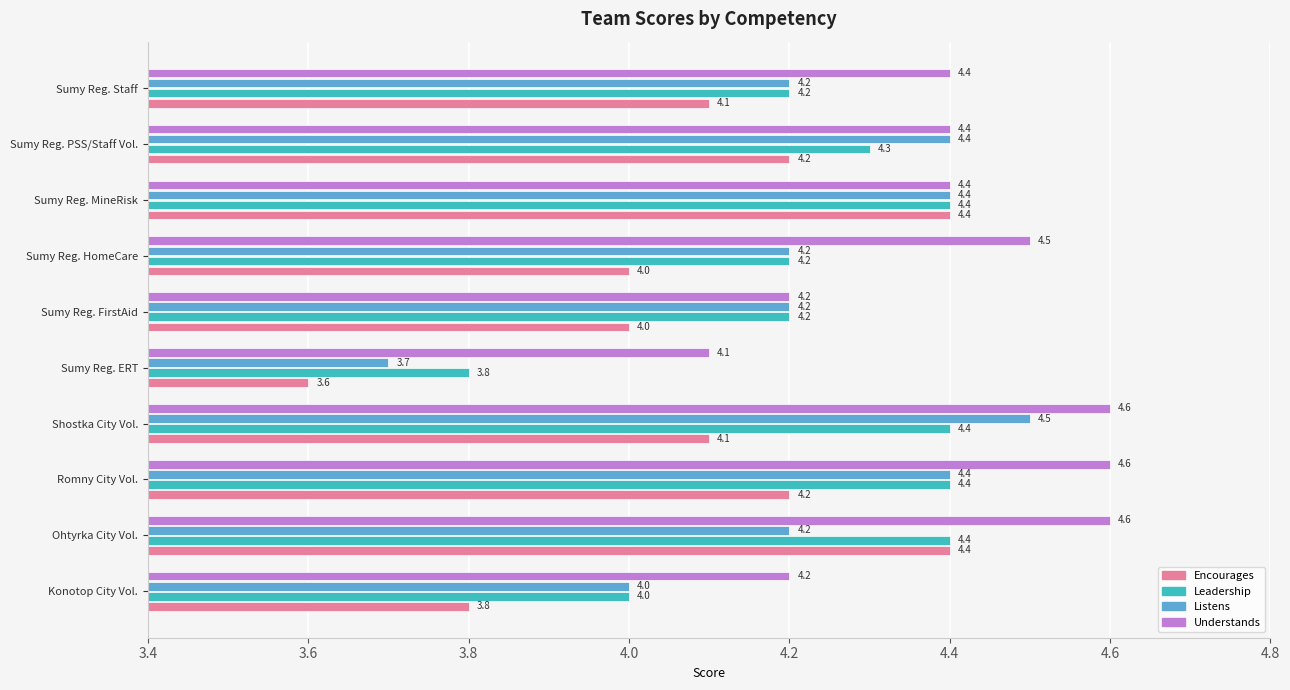

What is the average value of the Encourages series?

4.1